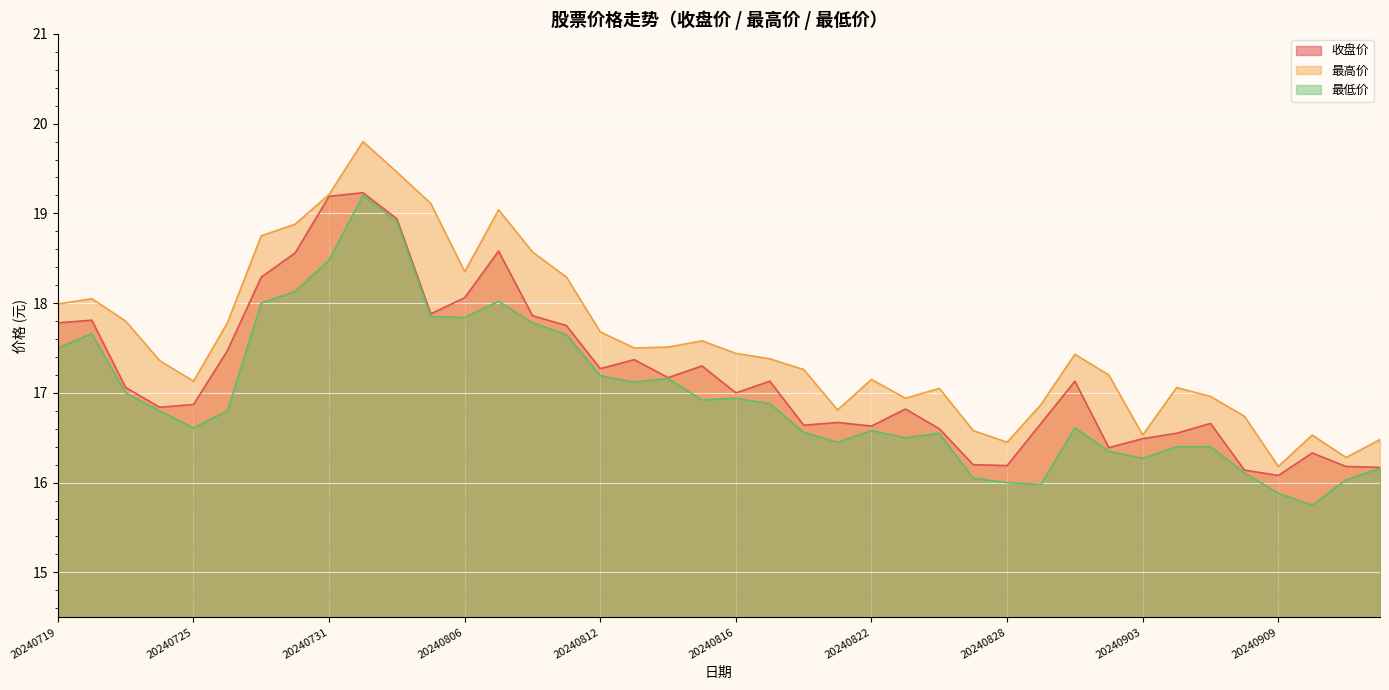

Count the number of data series in this chart.

3